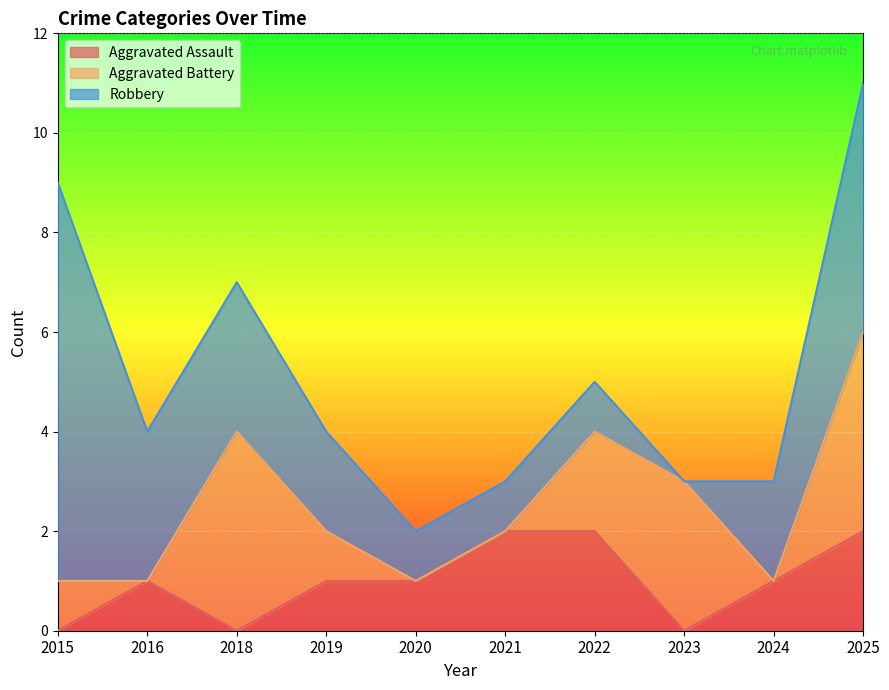

Which category has the highest value across all series?

2015